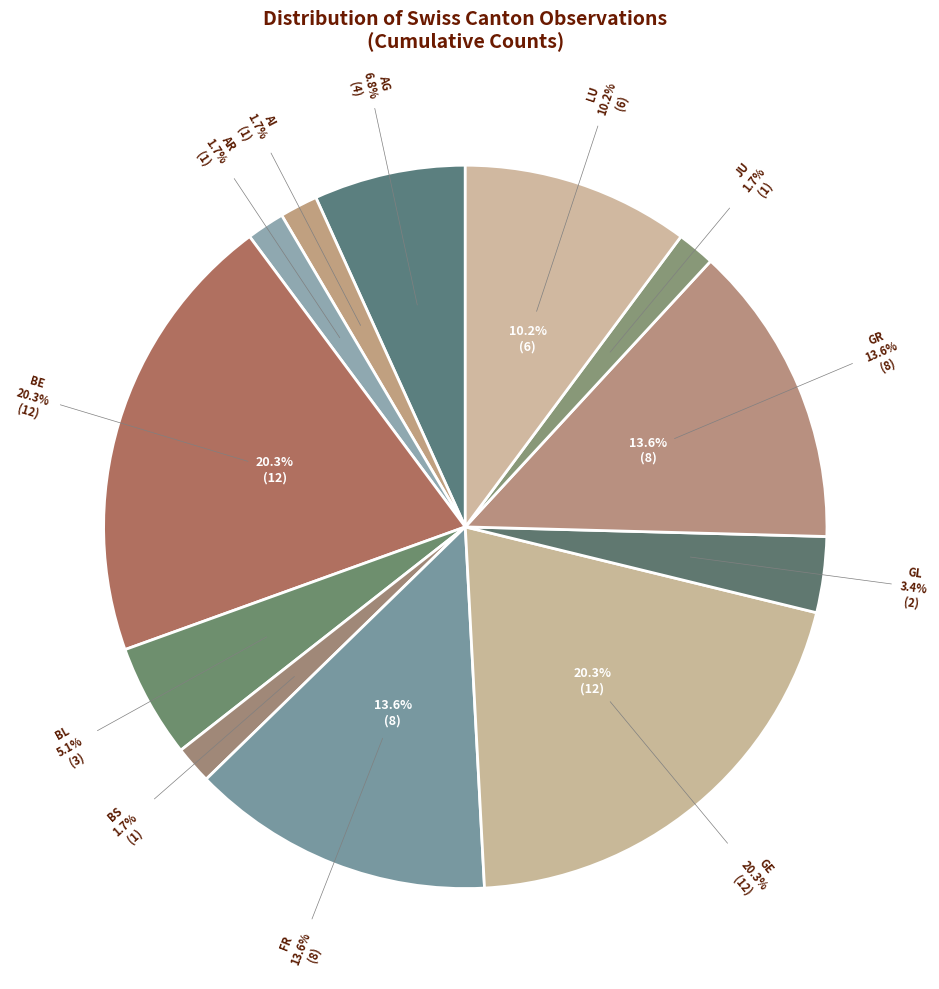

What percentage is the BL slice, to the nearest percent?

5%